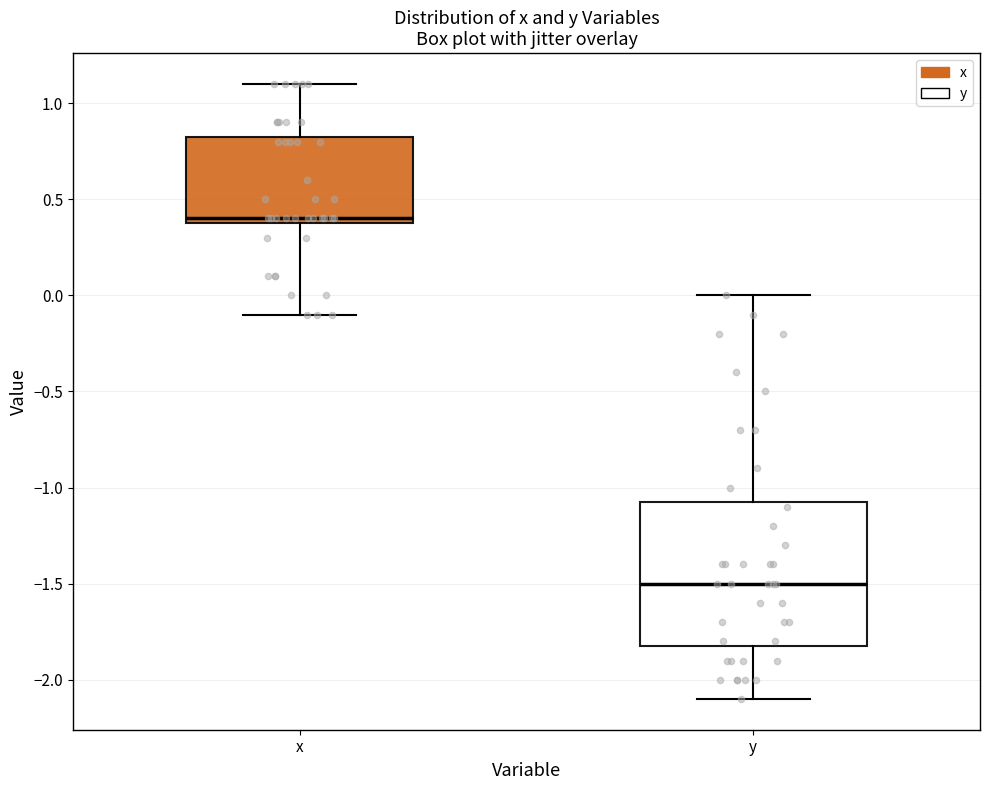

Reading left to right, read every box against the y-axis: the position of its median line, the range the box covers, and the ends of its whiskers. The values are not printed on the chart, so give them approximately, as read against the axis.

x: median 0.40 (just above the box's lower edge), box 0.40 to 0.85, whiskers -0.10 to 1.10
y: median -1.50, box -1.80 to -1.05, whiskers -2.10 to 0.00